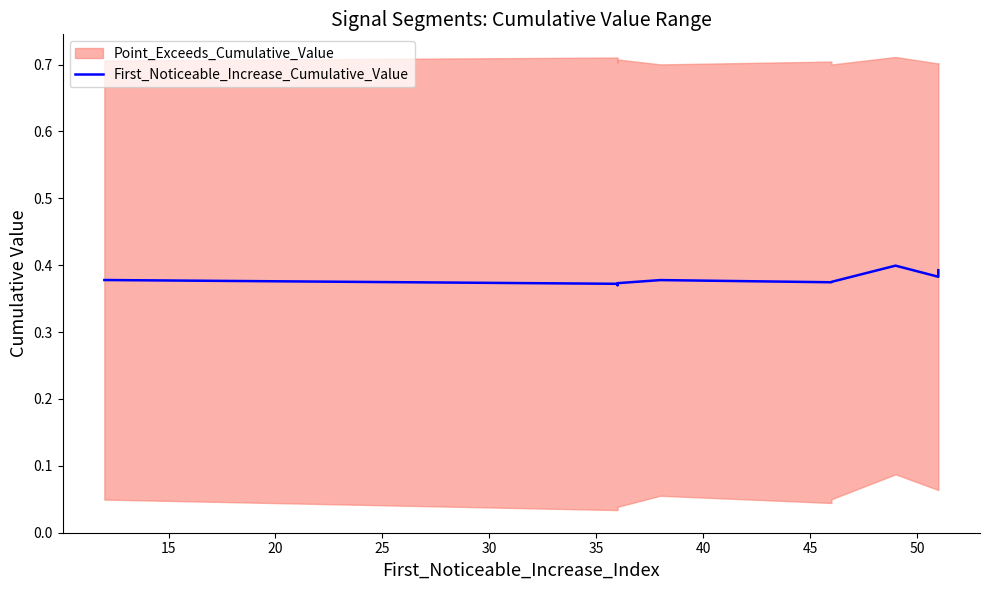

Does the chart have visible grid lines?

No